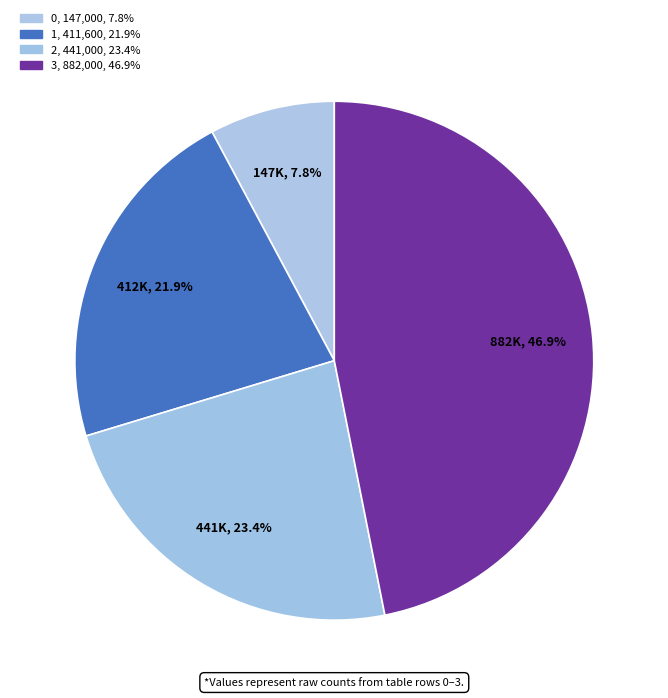

To the nearest percent, what percentage of the pie is 0?

8%